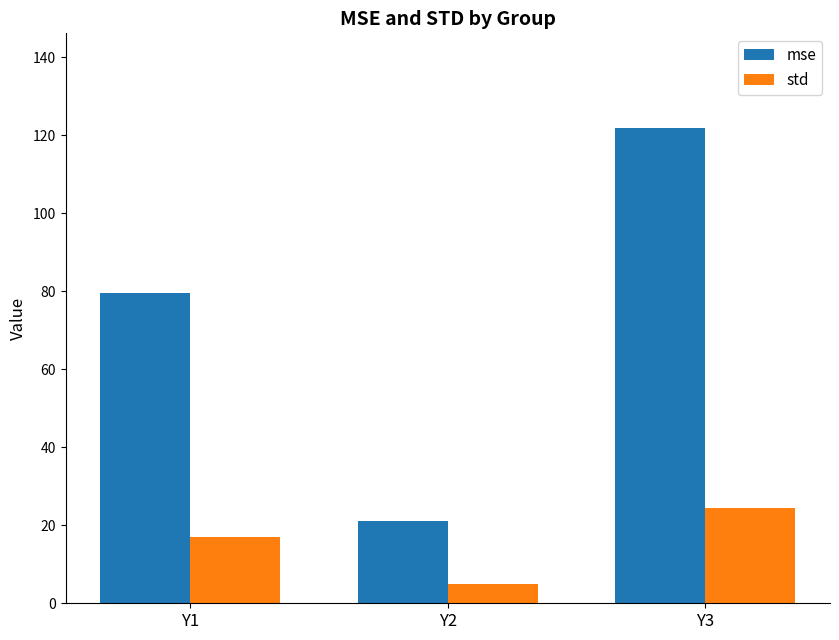

What is the minimum value shown in the chart?

4.8